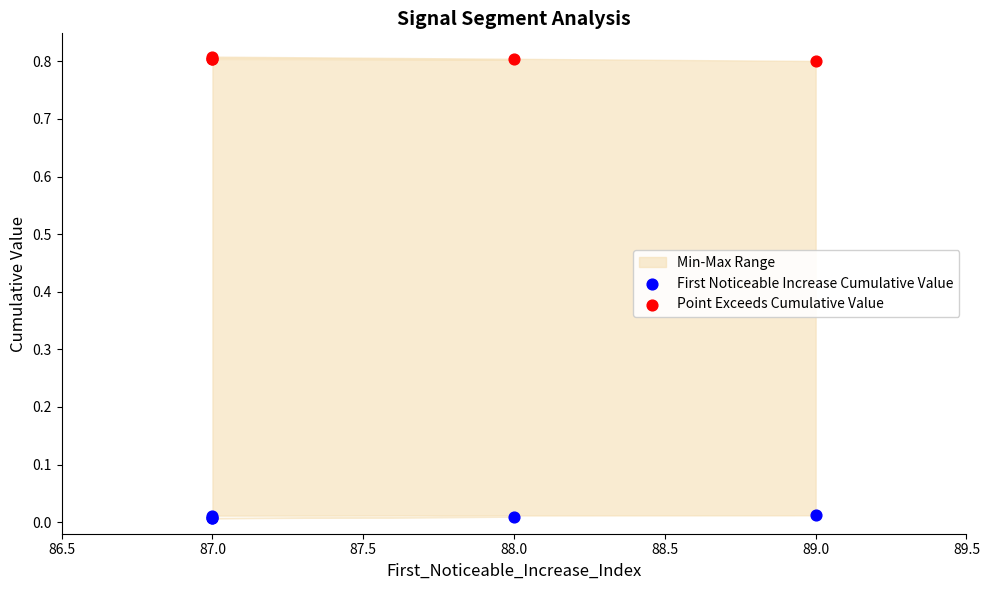

What is the X range (max minus min) for the scatter plot?

2.0